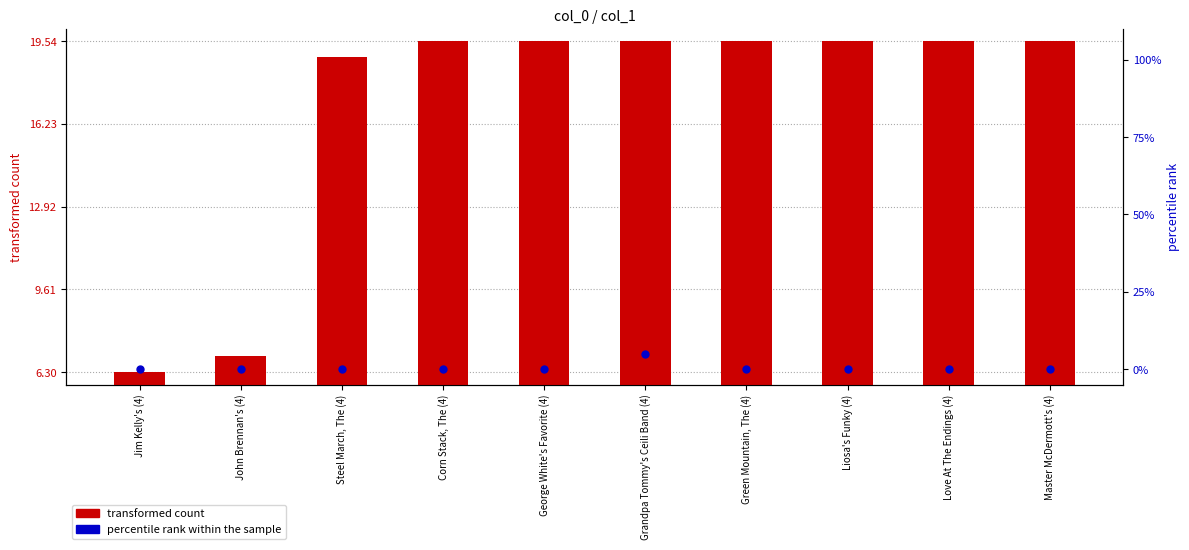

At which category is the sum across all series the highest?

Grandpa Tommy's Ceili Band (4)